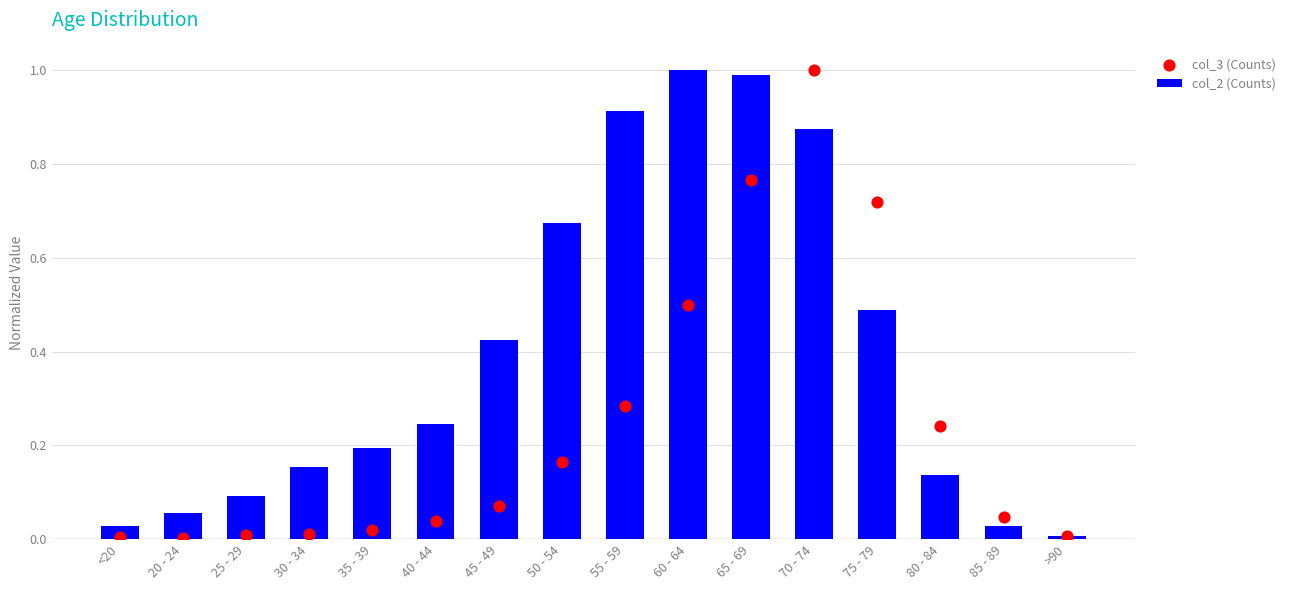

Which series has the largest Y range (max minus min)?

col_3 (Counts)